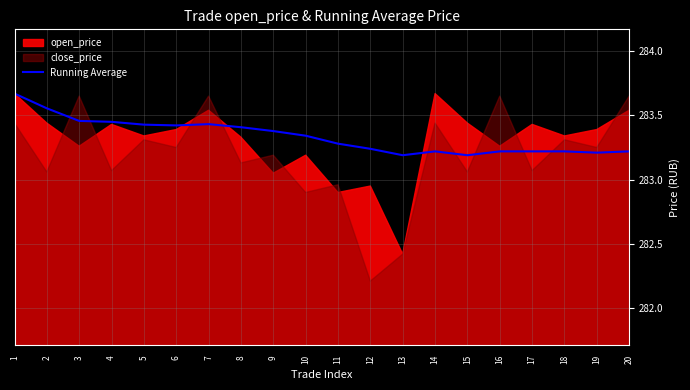

The Running Average series shows 283.2 at 15. True or false?

True